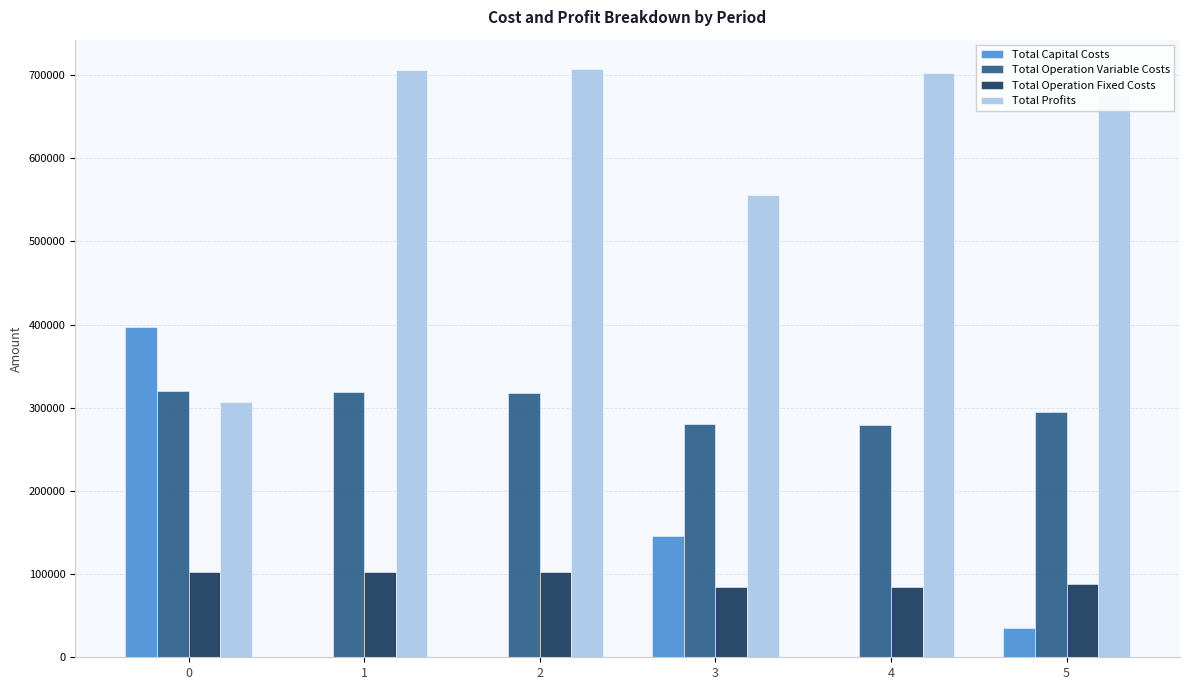

What is the maximum value for Total Profits?

707111.1